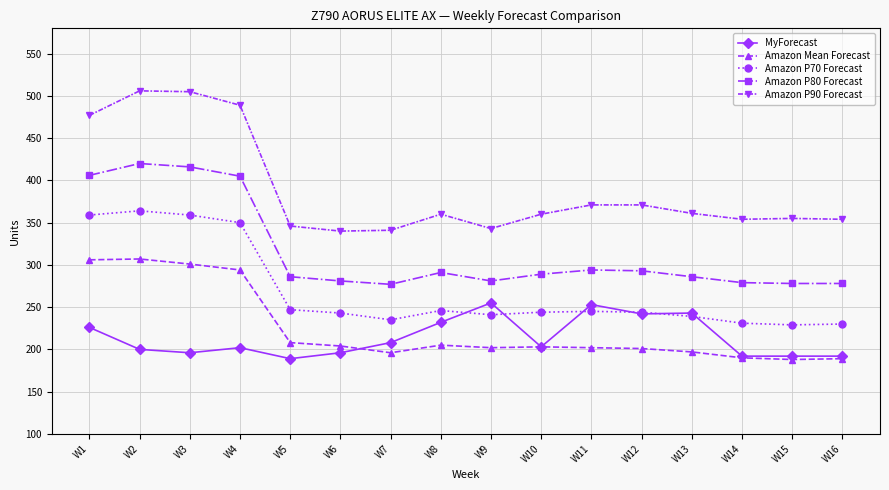

What is the sum of all MyForecast values?

3421